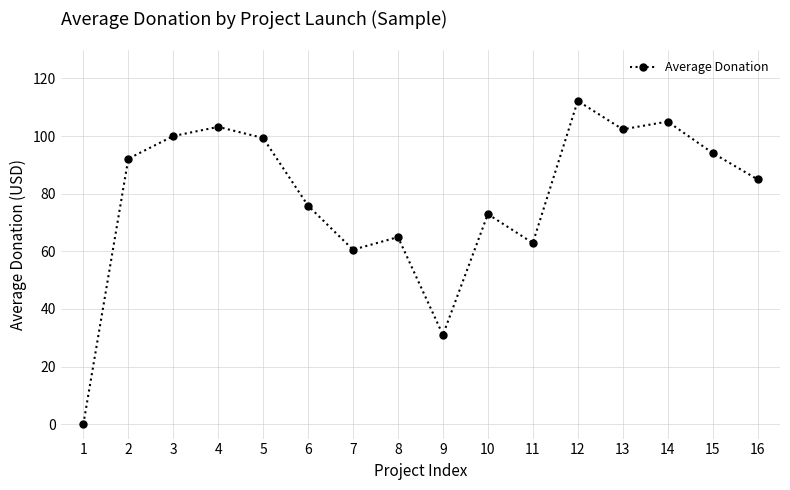

Approximately how many times larger is the value at 15 compared to 6?

1.2